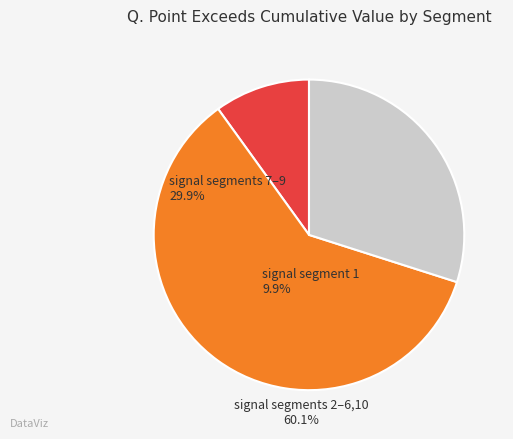

True or false: signal segments 2–6,10 accounts for 60% of the total.

True